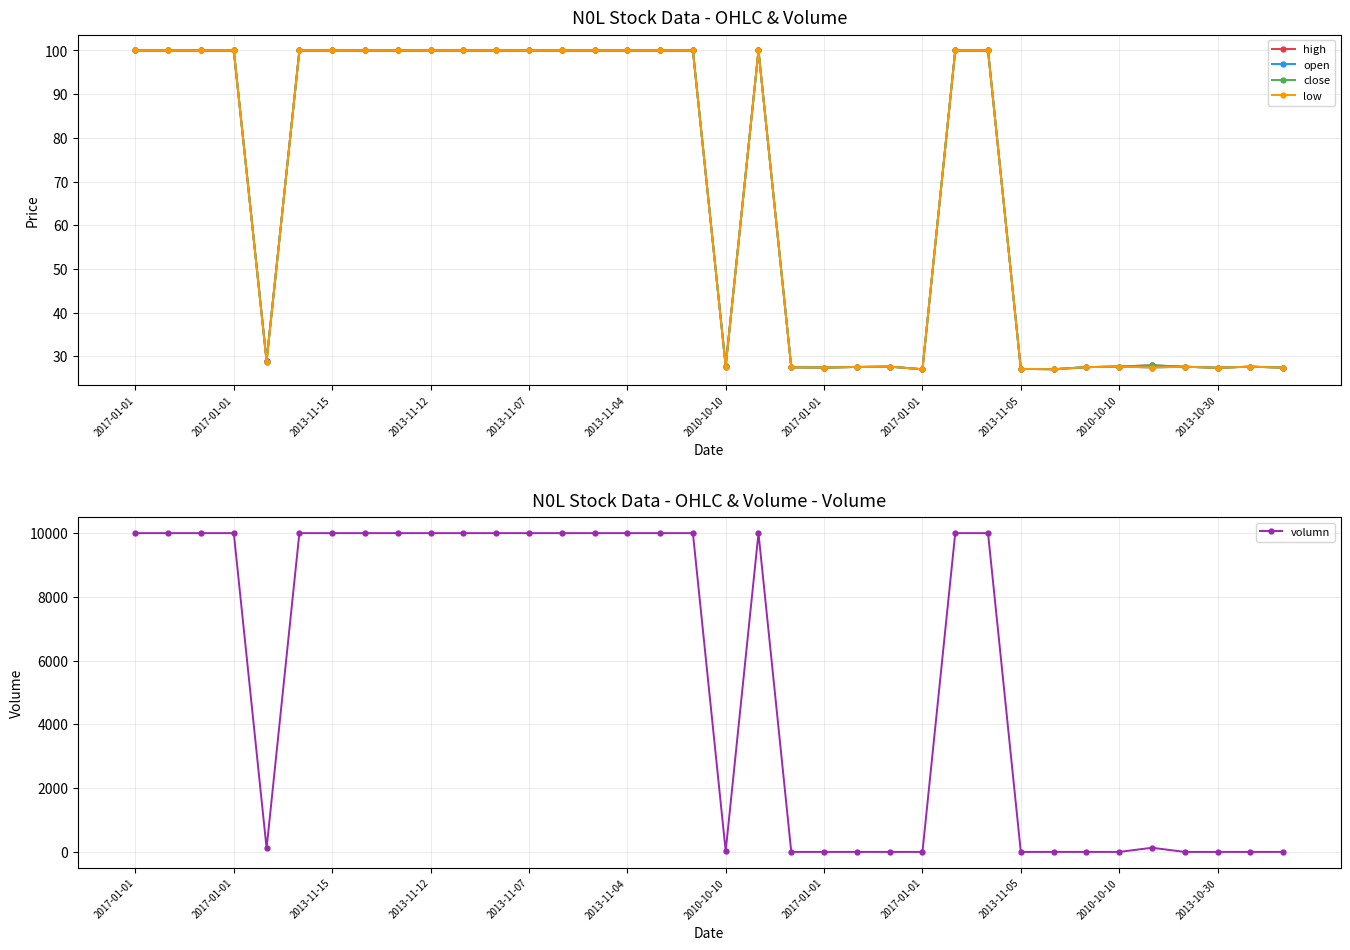

What value does the close series have at 31?

28.0